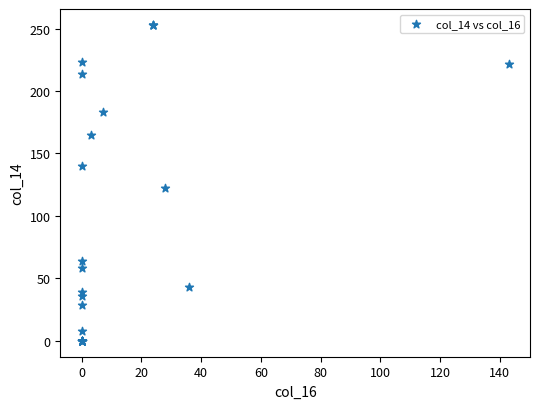

What Y value in the scatter plot is closest to 126?

122